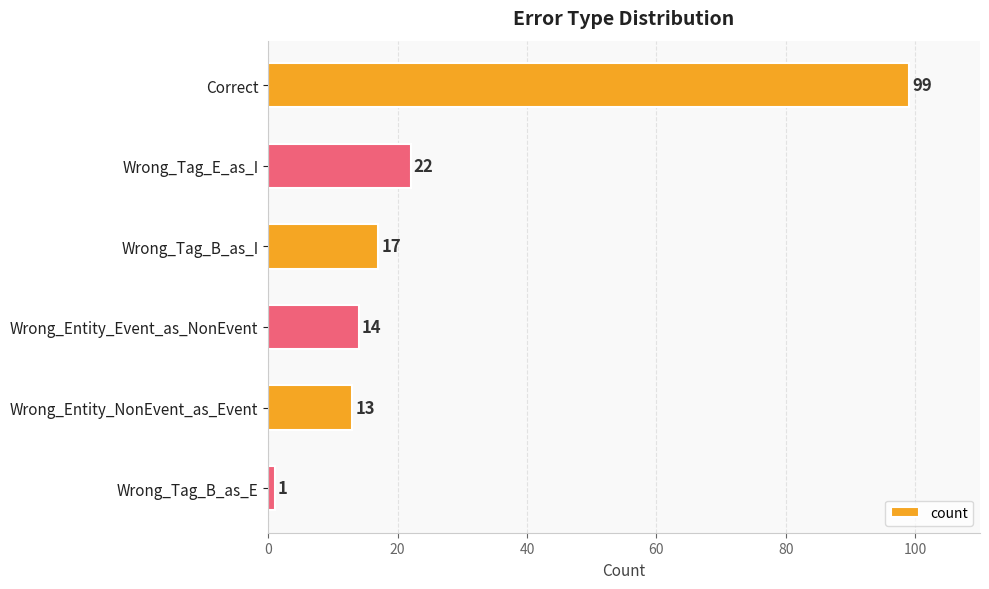

What is the average value?

28